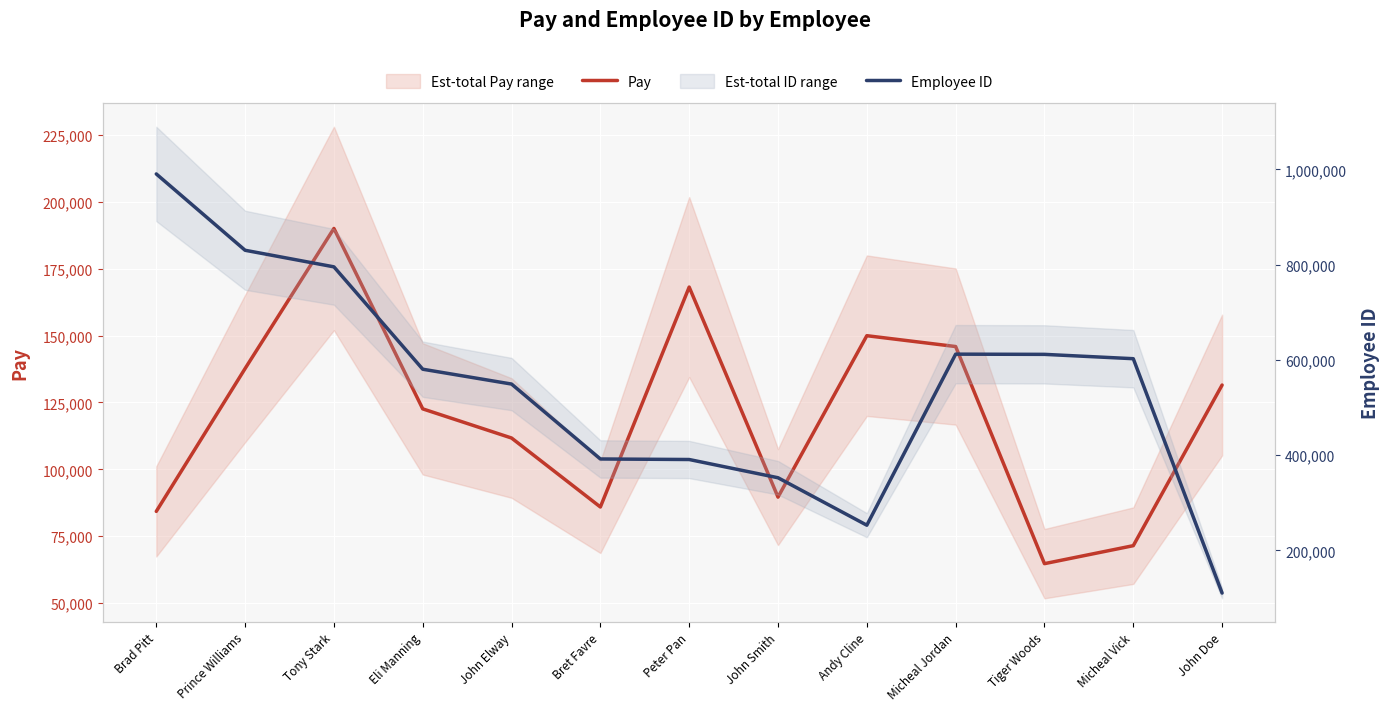

Which series ends up on top after the final intersection of Employee ID and Pay?

Pay